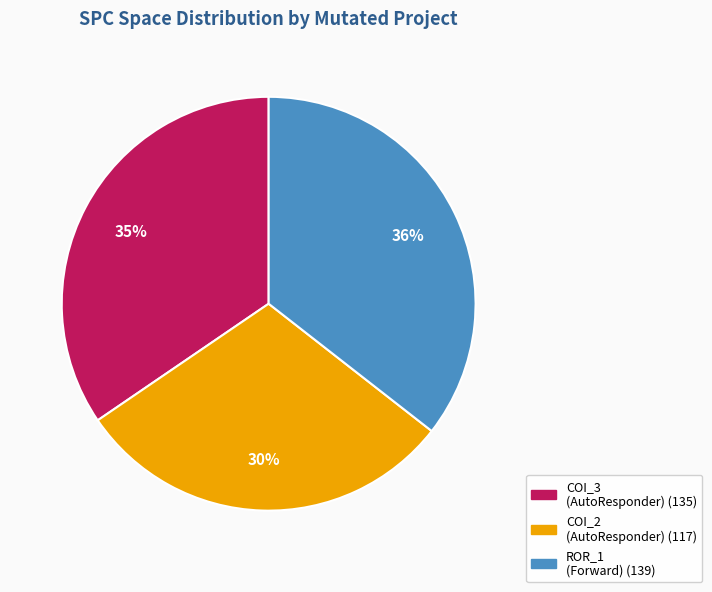

To the nearest percent, what is the difference between the largest and smallest slice percentages?

6%